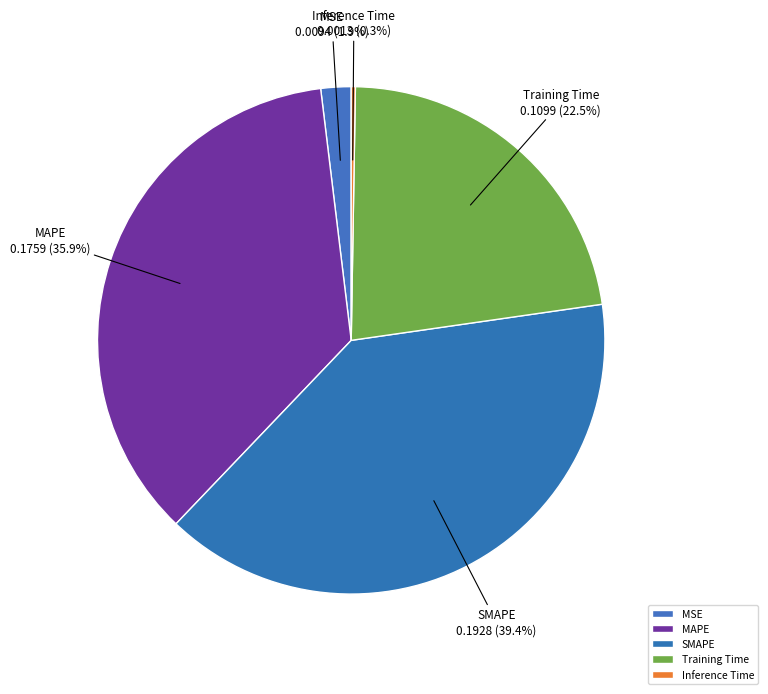

Rank the categories by value from highest to lowest.

SMAPE, MAPE, Training Time, MSE, Inference Time